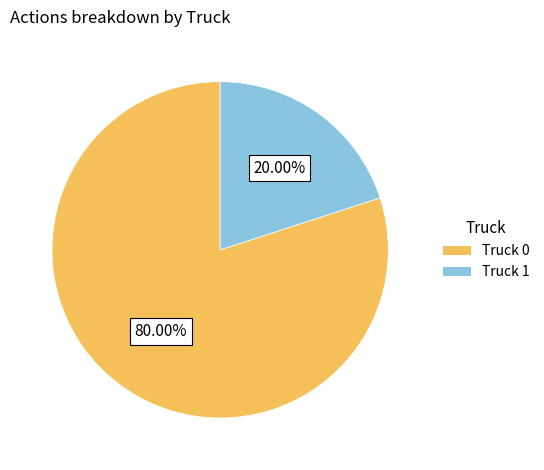

To the nearest percent, what is the combined percentage of Truck 0 and Truck 1?

100%